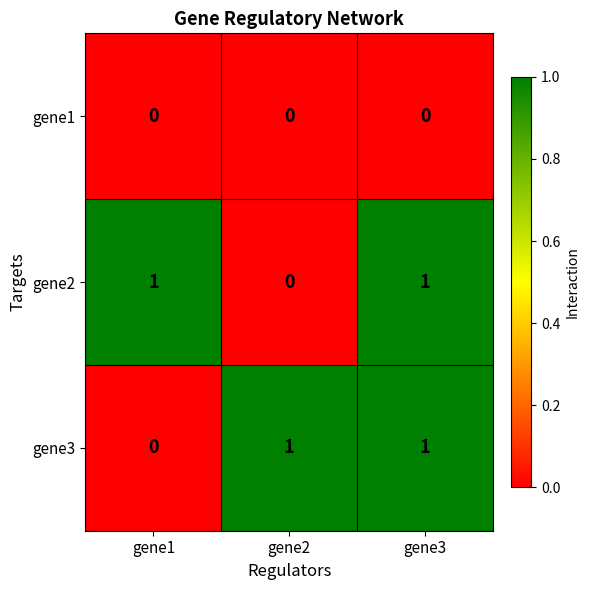

Reading right to left, what are all the values shown in this chart?

gene1: gene3=0	gene2=0	gene1=0
gene2: gene3=1	gene2=0	gene1=1
gene3: gene3=1	gene2=1	gene1=0